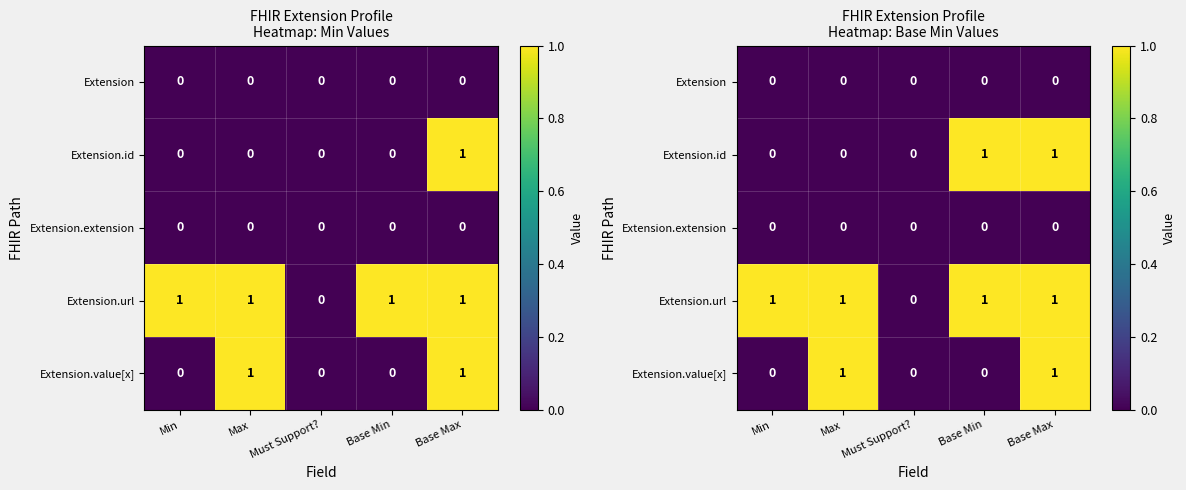

At which label does Extension.extension reach its minimum?

Min